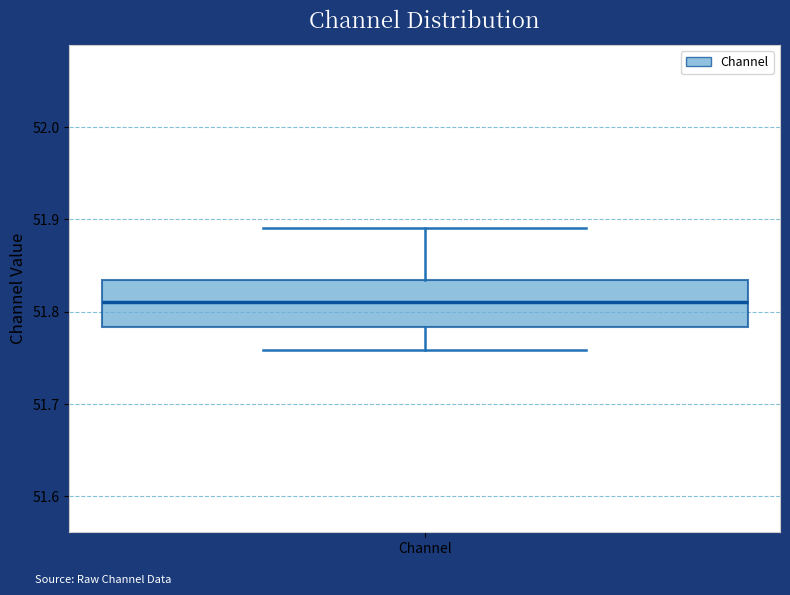

Transcribe this box plot: give where the median line is, the range the box spans, and where the two whiskers end, as read against the y-axis. The values are not printed on the chart, so give them approximately, as read against the axis.

median 51.81, box 51.78 to 51.83, whiskers 51.76 to 51.89